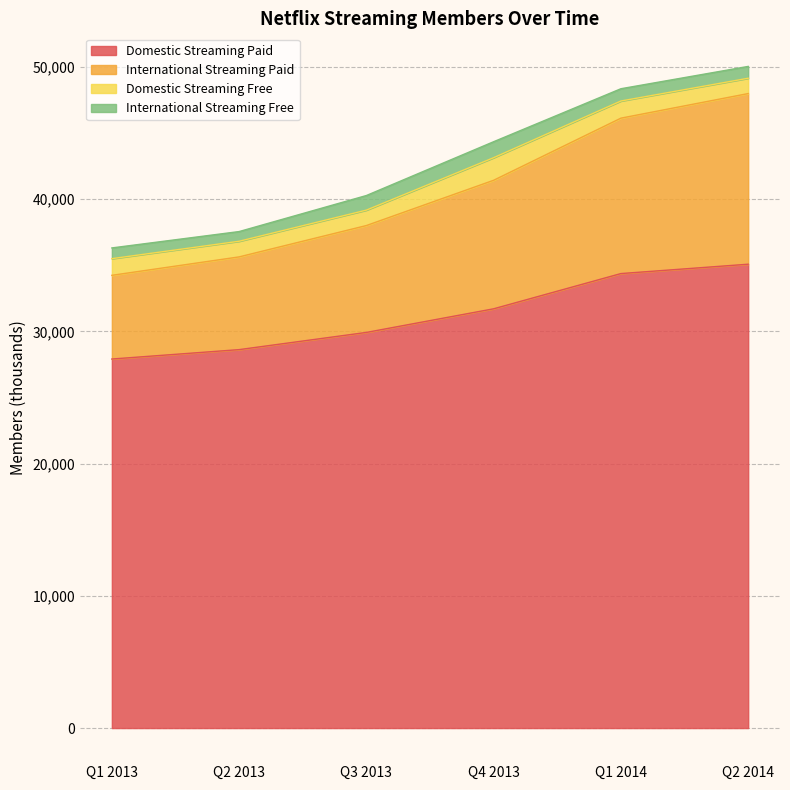

What is the label of the 6th point from the left?

Q2 2014